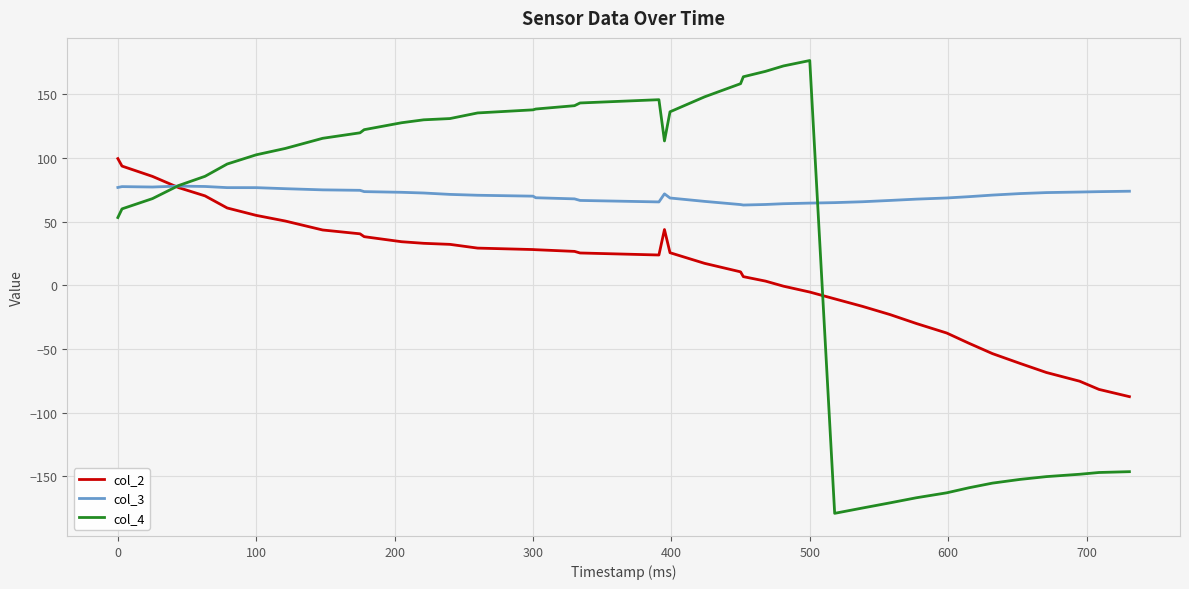

What is the highest value of the col_3 series?

77.9